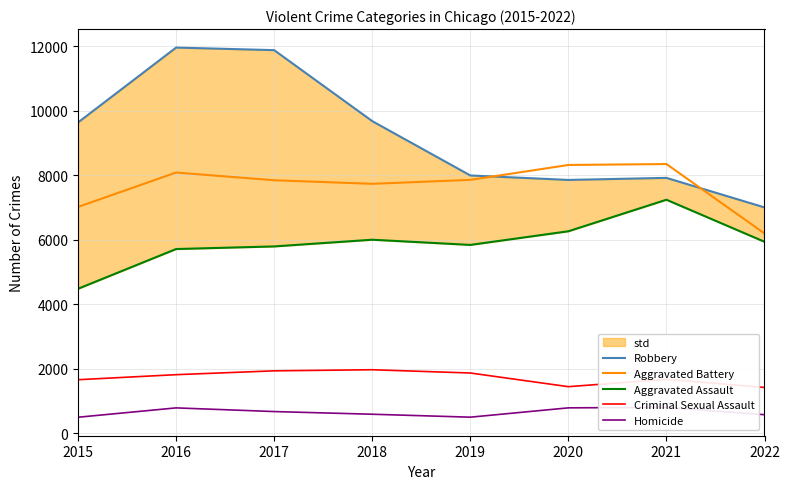

Reading left to right, list all the values displayed in this chart.

Robbery: 9638	11960	11880	9679	7994	7855	7919	7003
Aggravated Battery: 7018	8085	7845	7735	7857	8319	8348	6196
Aggravated Assault: 4480	5712	5793	6001	5840	6263	7241	5937
Criminal Sexual Assault: 1660	1816	1935	1969	1868	1444	1673	1419
Homicide: 496	786	672	589	498	787	803	575